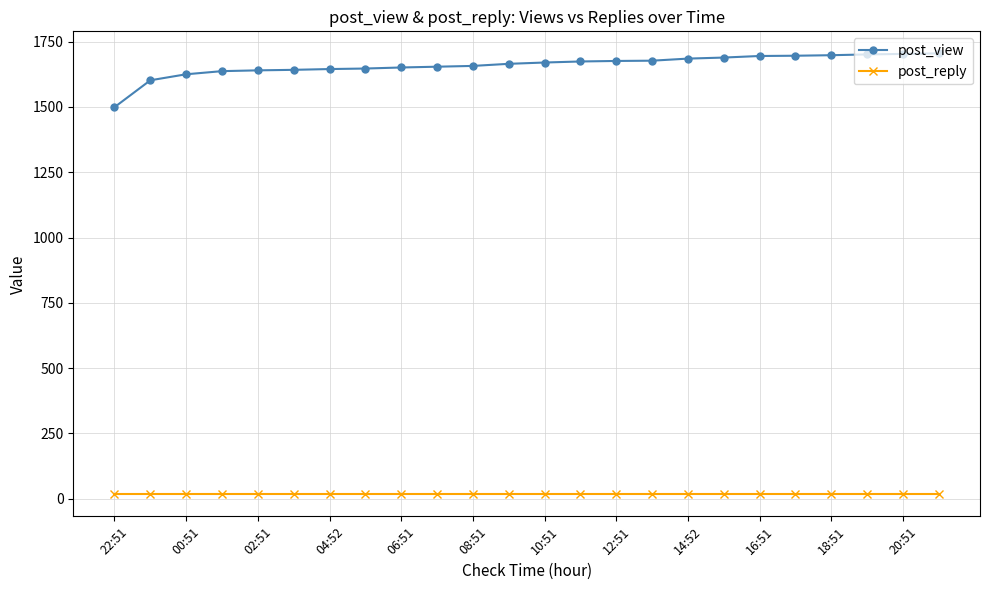

List the series in order of their overall mean, lowest first.

post_reply, post_view